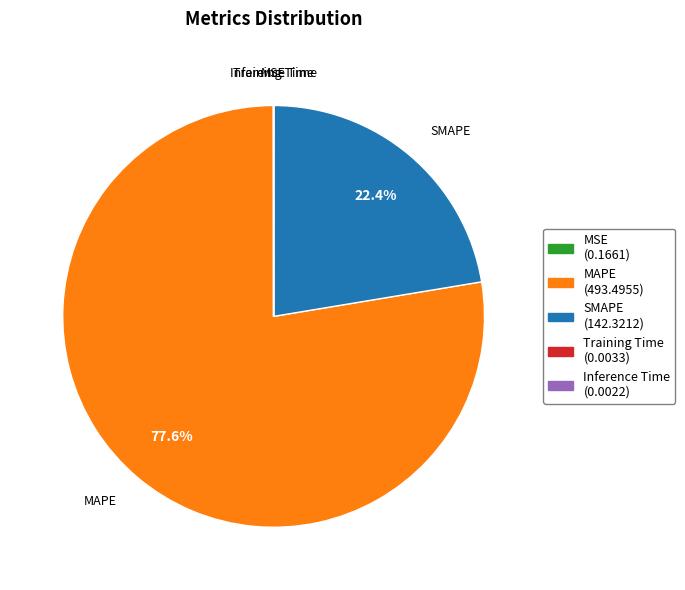

Is SMAPE the majority of the pie?

No